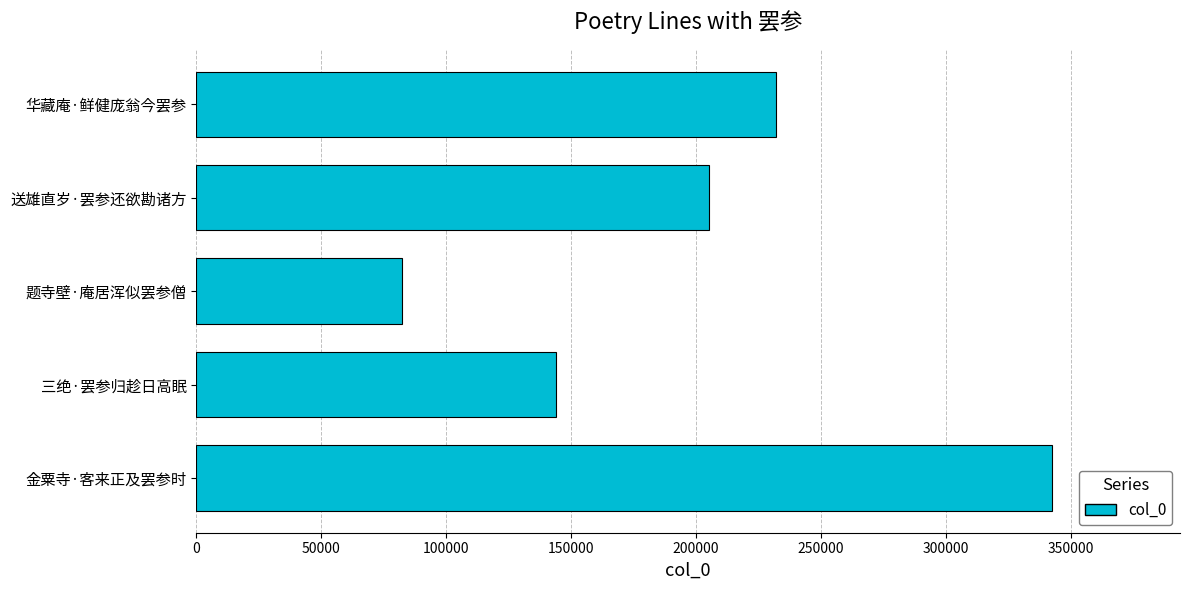

Is it true that the value at 送雄直岁·罢参还欲勘诸方 is 335785?

False